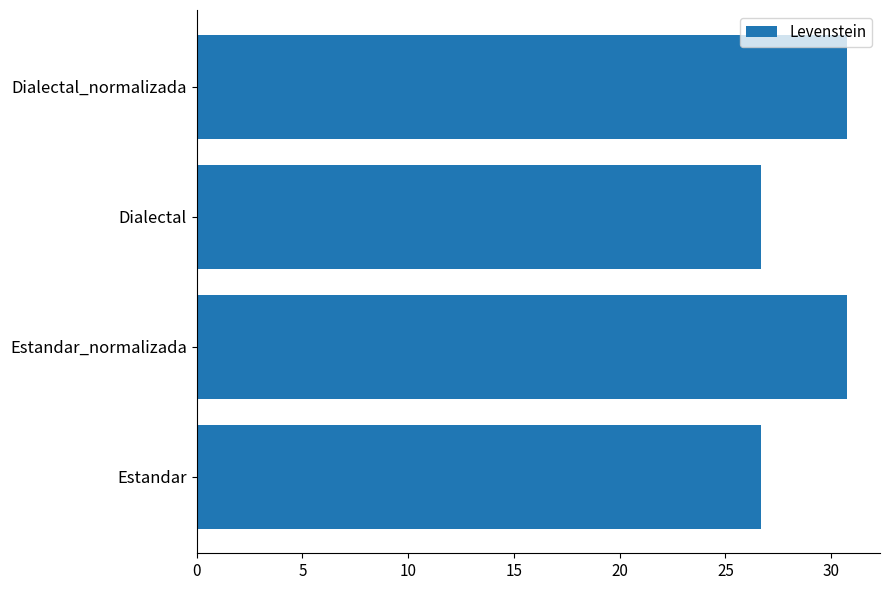

What value does the data have at Dialectal?

26.7